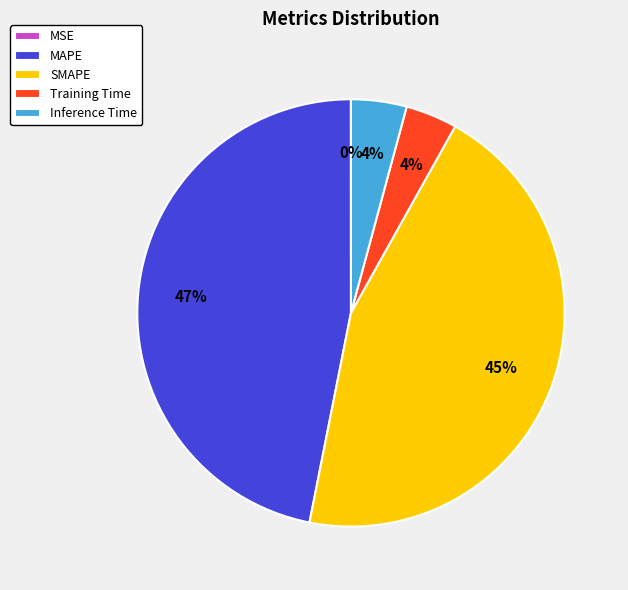

To the nearest percent, what is the average slice percentage?

20%